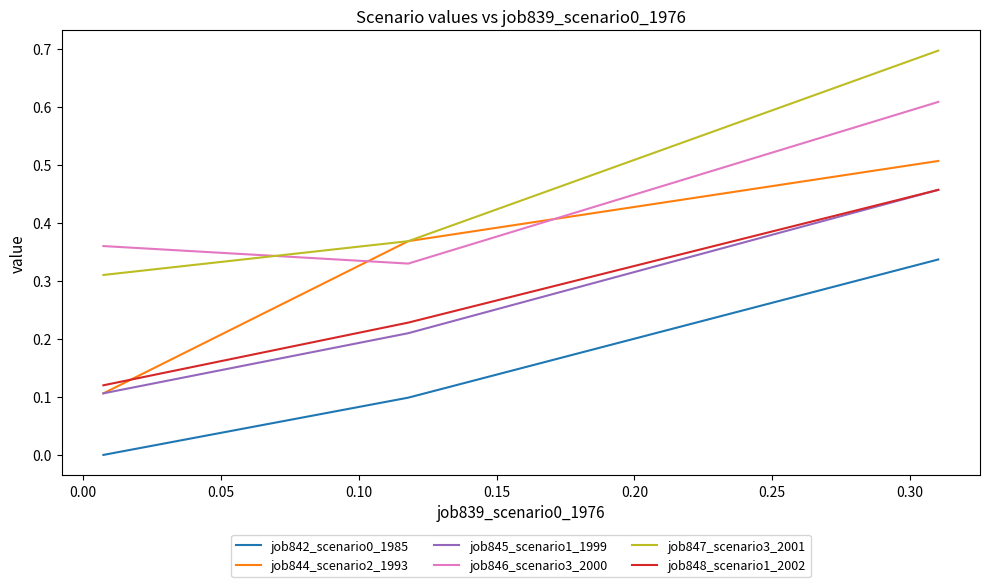

What are all the series names shown in the legend?

job842_scenario0_1985, job844_scenario2_1993, job845_scenario1_1999, job846_scenario3_2000, job847_scenario3_2001, job848_scenario1_2002